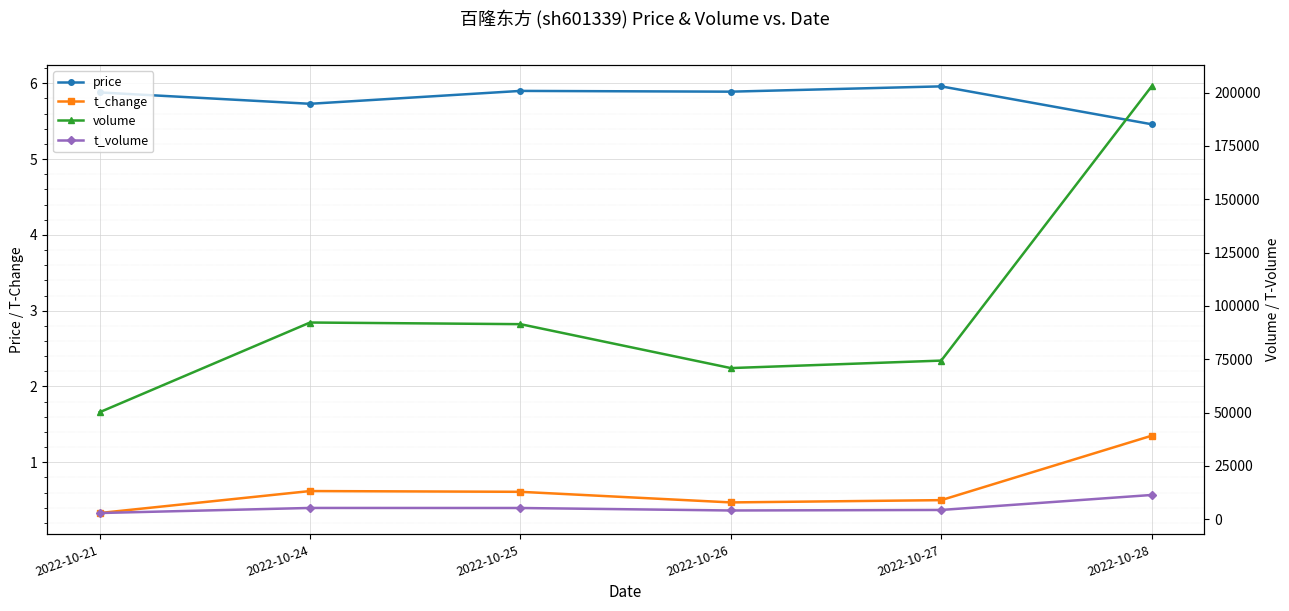

True or false: t_volume and t_change intersect in this chart.

False